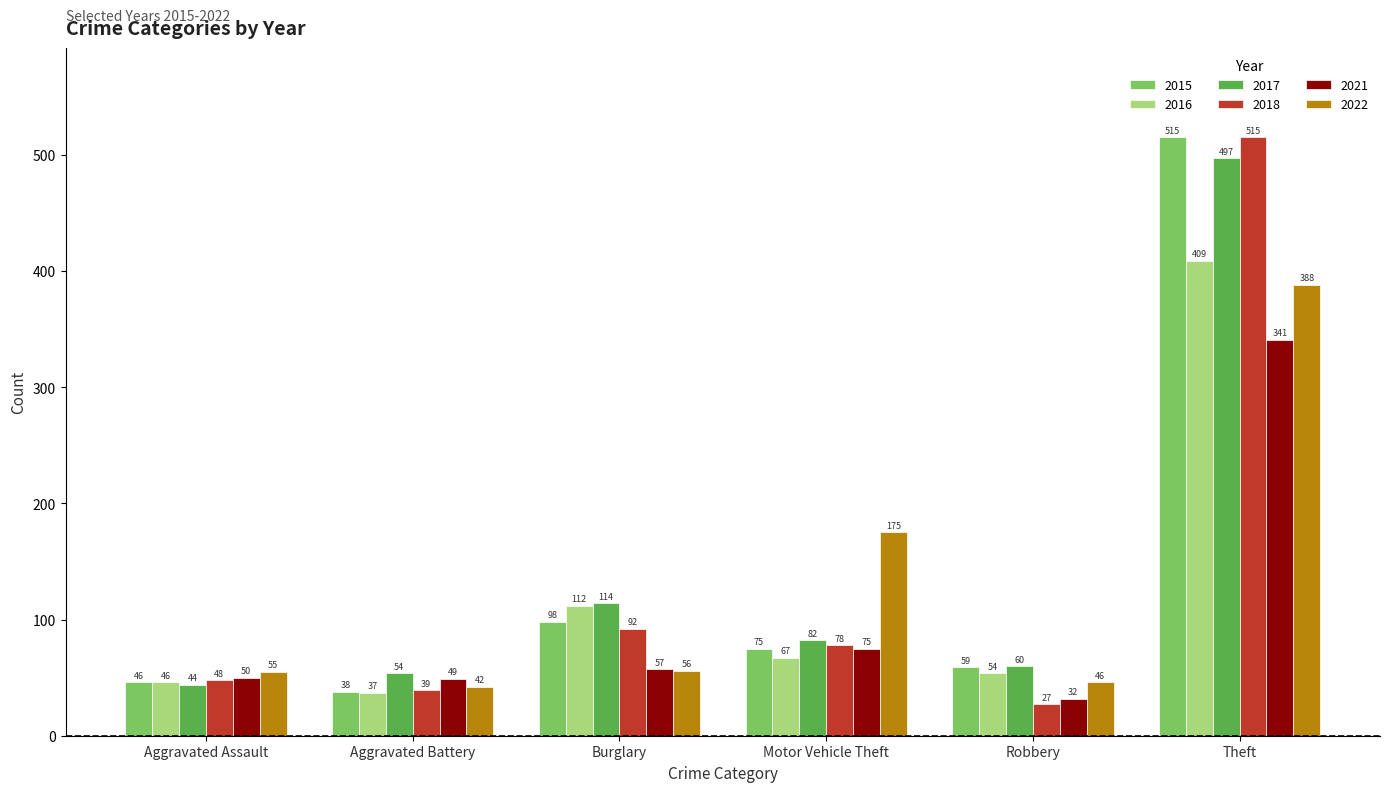

Which series has the largest total across all categories?

2017